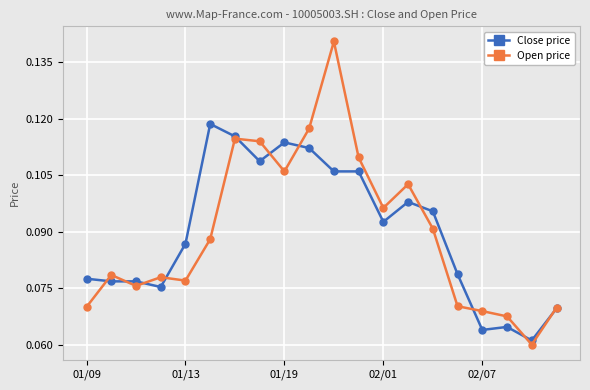

How many Open price values are between 0 and 1?

20